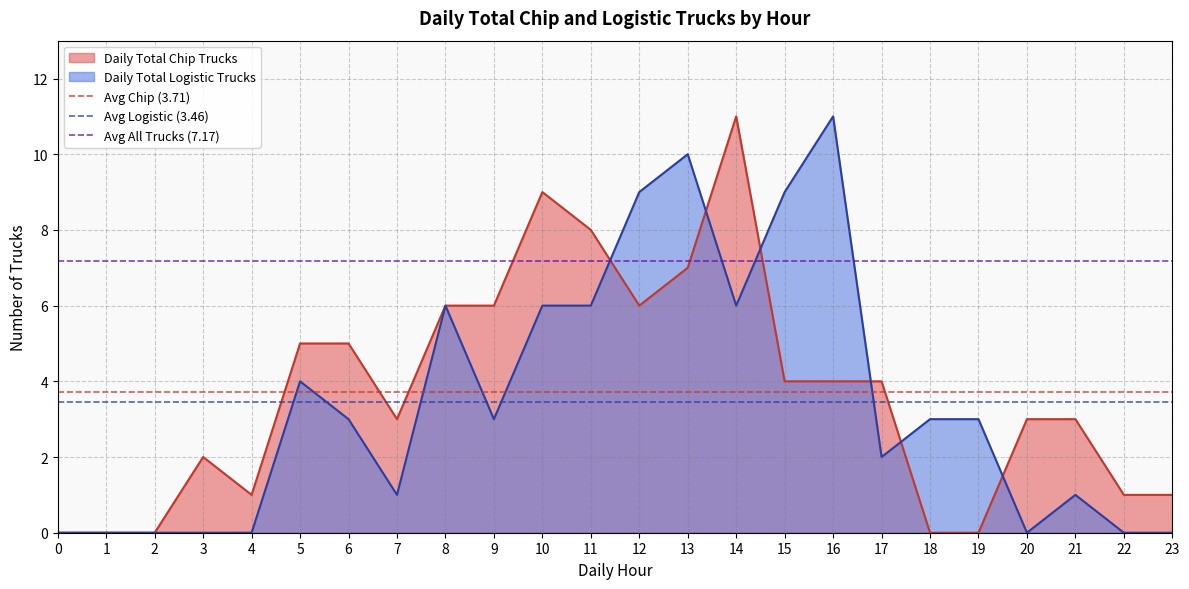

Is the value of Daily Total Chip Trucks at 20 greater than the value of Daily Total Logistic Trucks at 1?

Yes